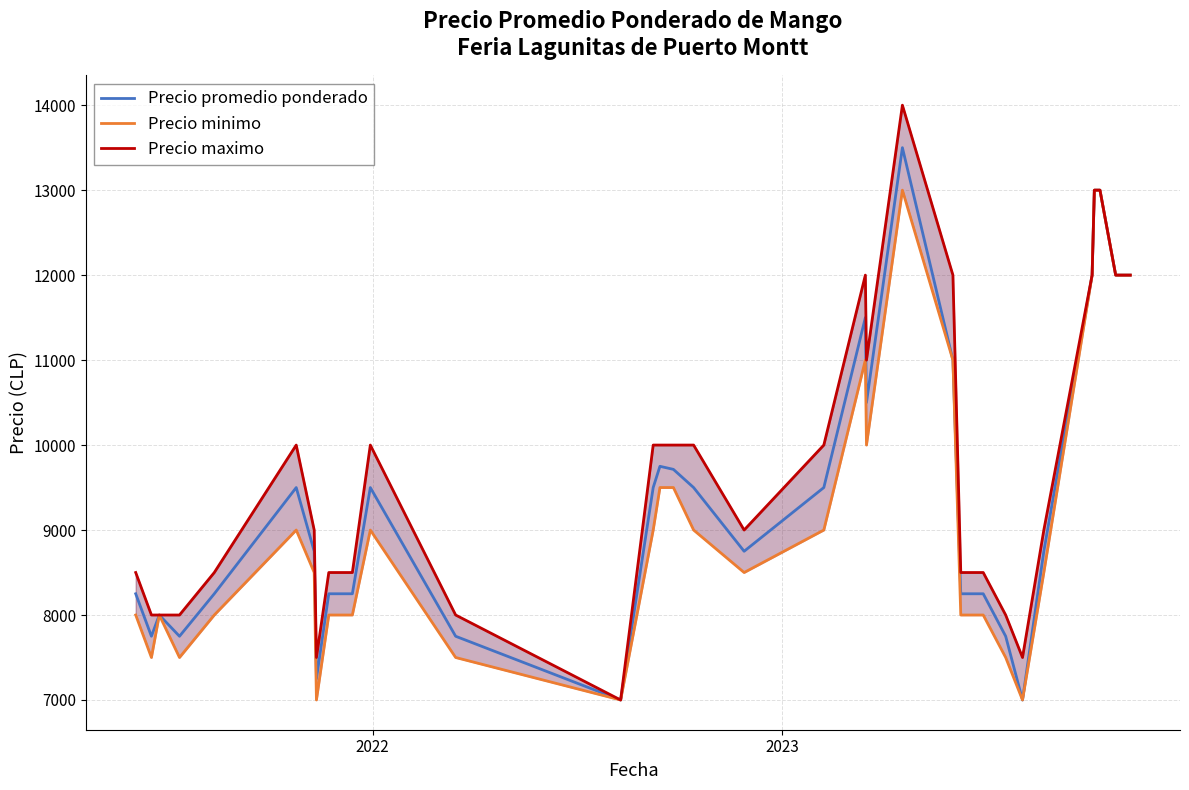

Count the number of categories in the chart.

33